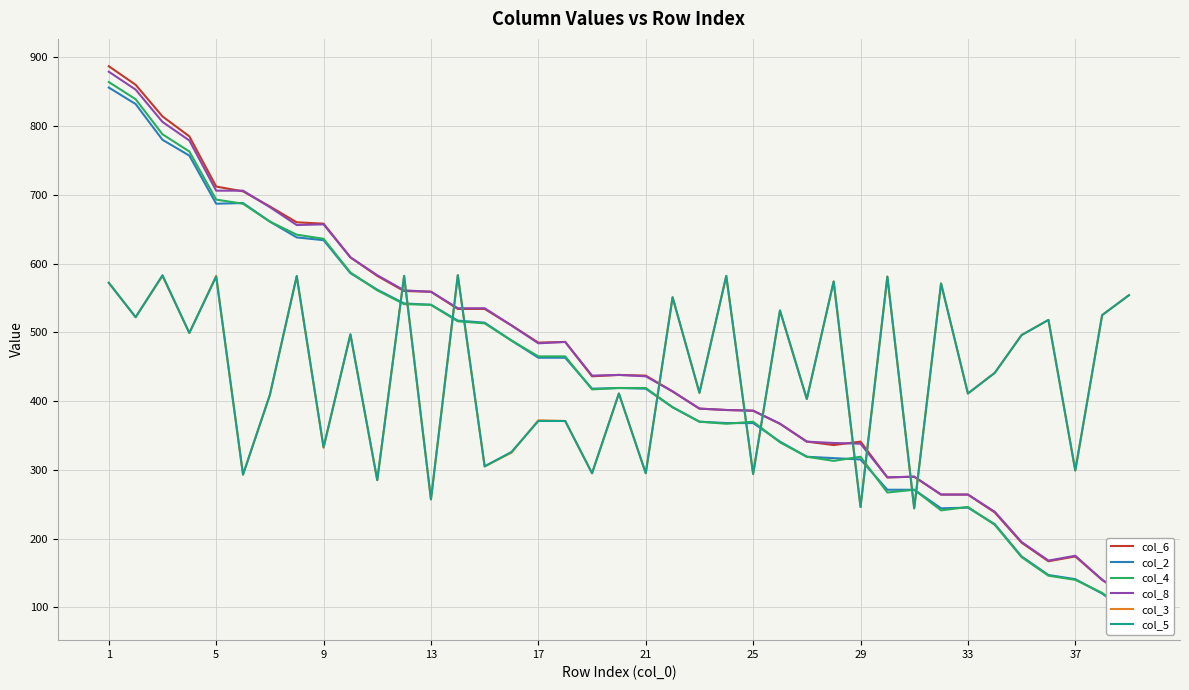

True or false: col_2 has more than 1 points higher than both neighbors.

True